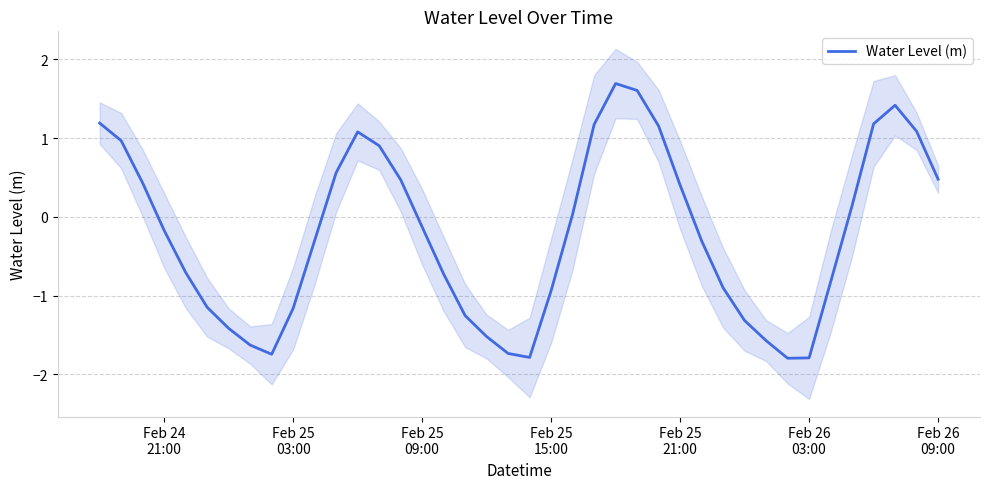

What is the value of the 15th point from the left?

0.5